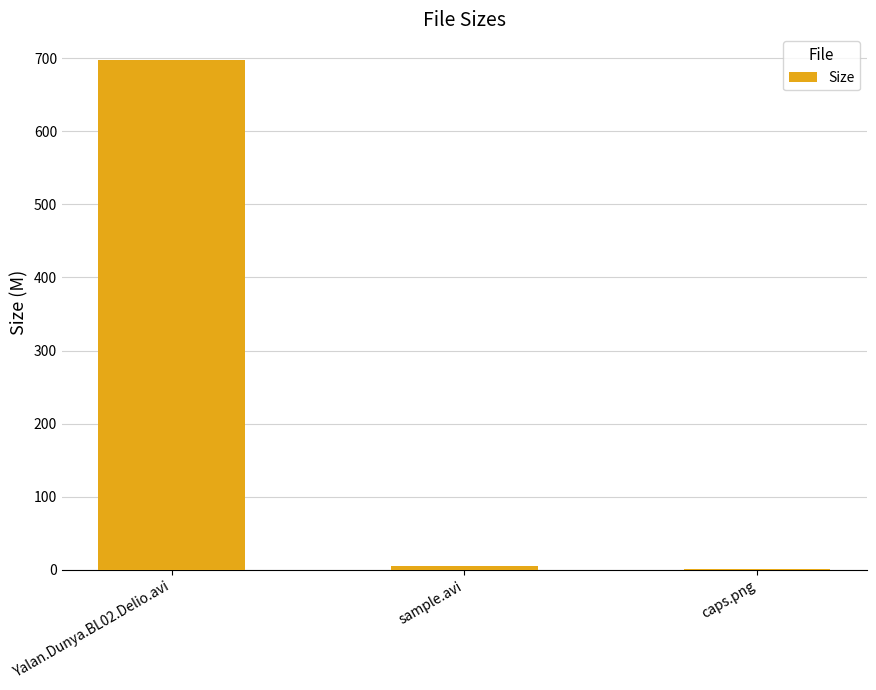

Is it true that the value at Yalan.Dunya.BL02.Delio.avi is 697.9?

True